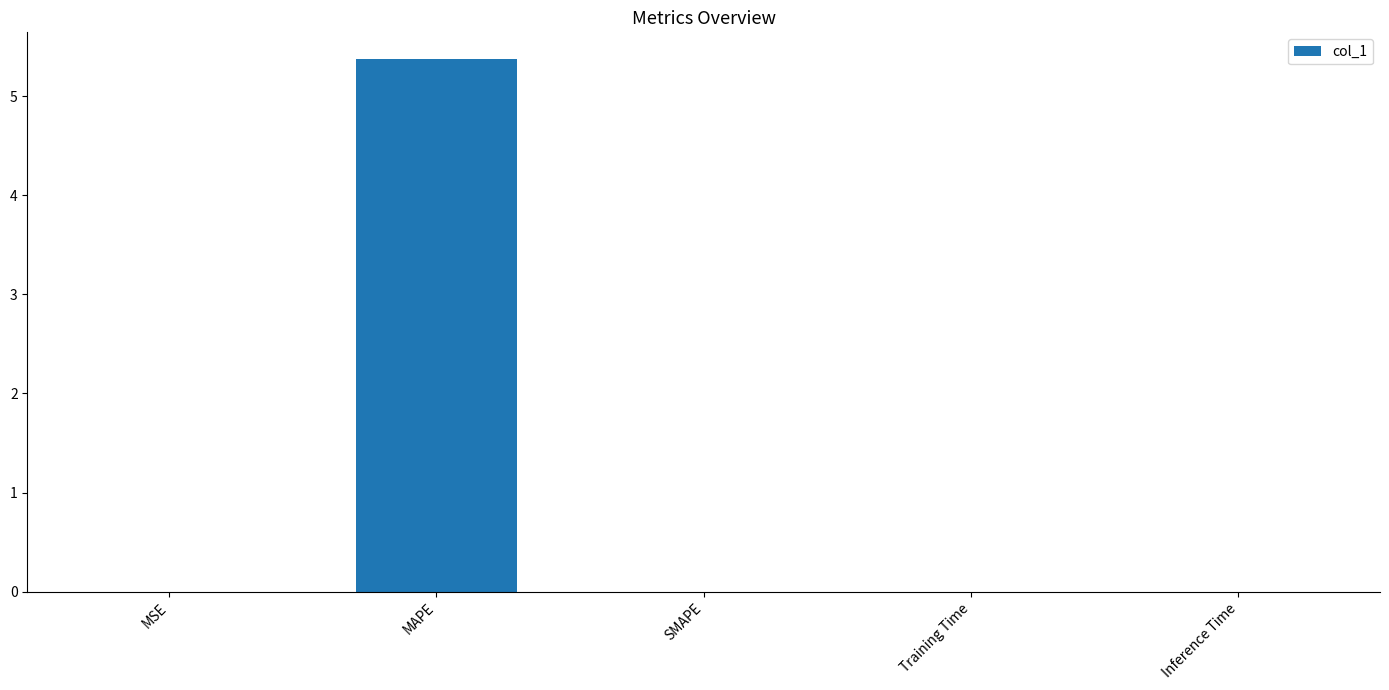

Is it true that the value at MSE is 0.0?

True